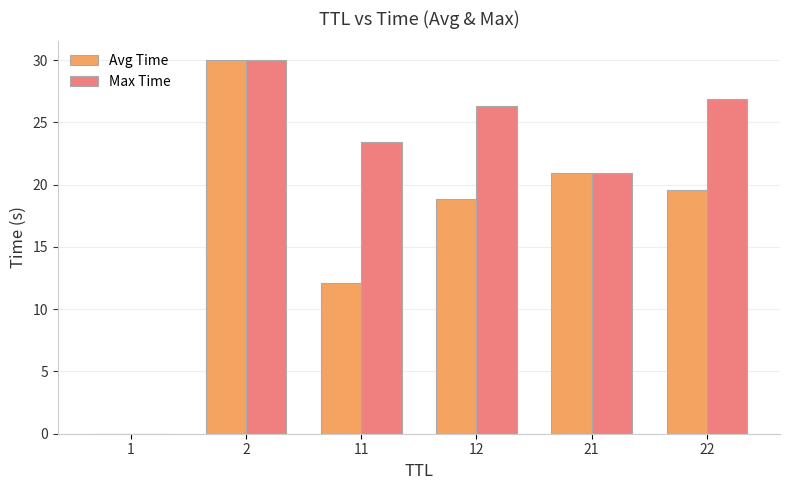

What is the sum of the Avg Time values at 22 and 1?

19.6